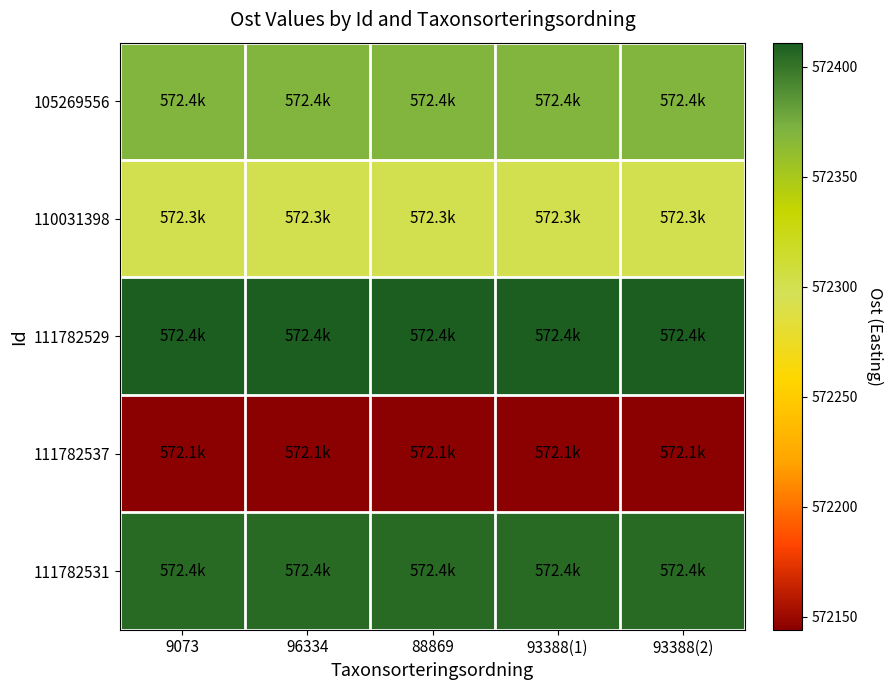

Count the number of categories in the chart.

5